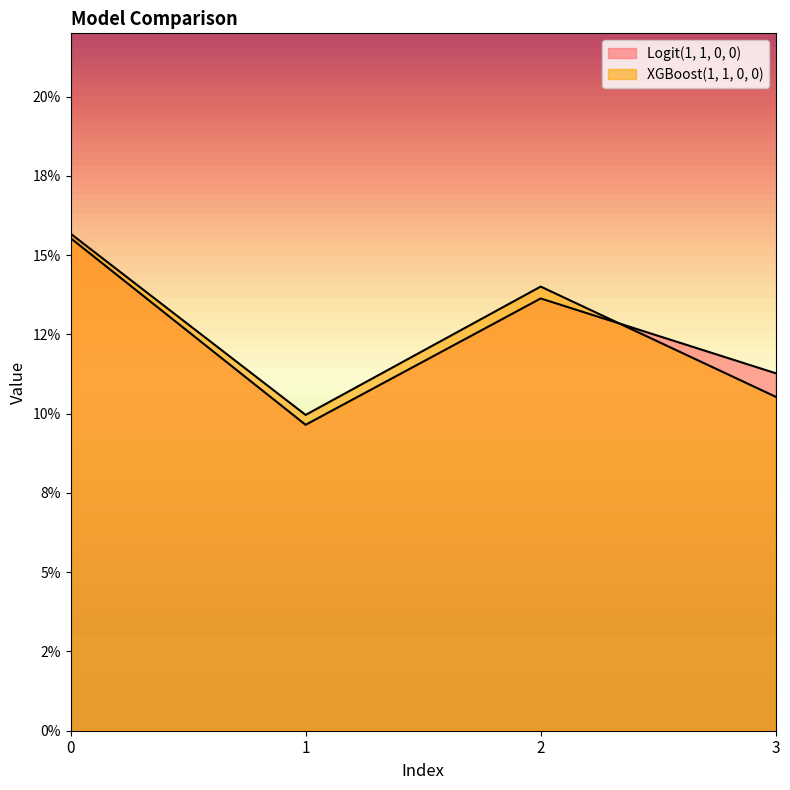

List the series in order of their peak value, lowest first.

Logit(1, 1, 0, 0), XGBoost(1, 1, 0, 0)